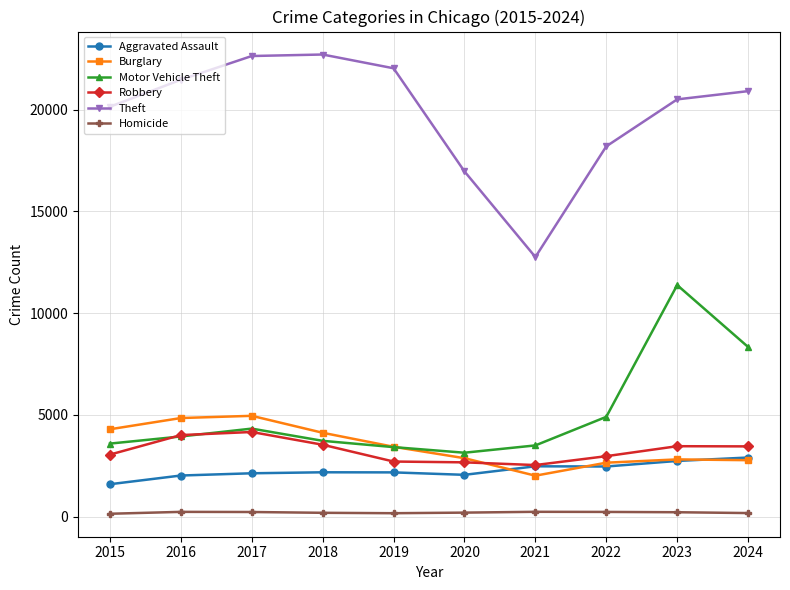

What is the average value of the Aggravated Assault series?

2280